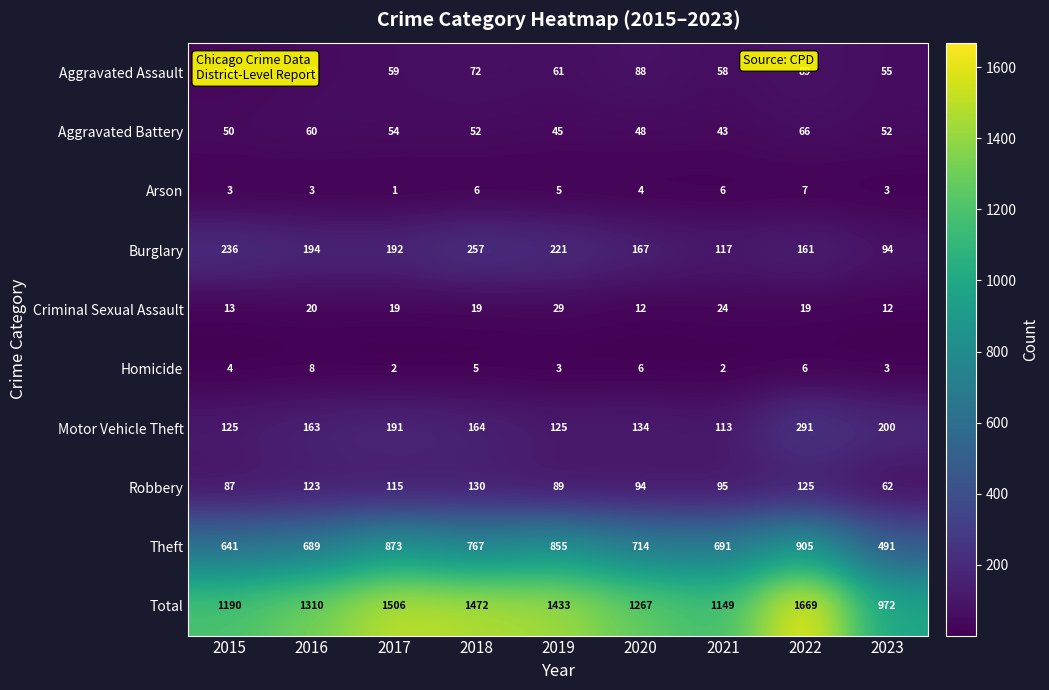

Which series has the largest range (max minus min)?

Total